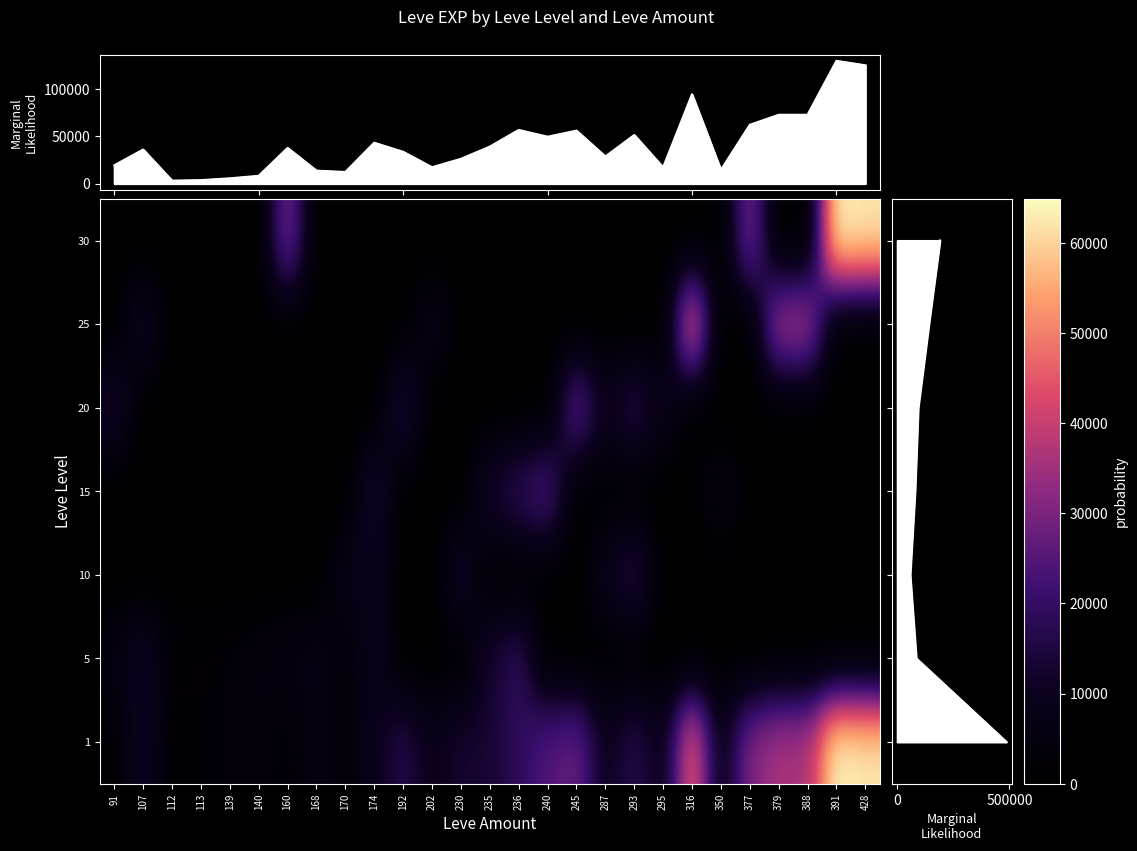

What is the greatest value displayed?

64910